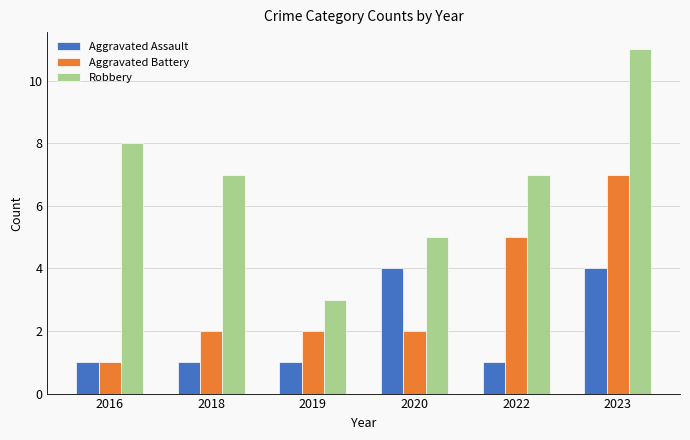

What is the value of the Aggravated Battery bar at the 3rd from the left?

2